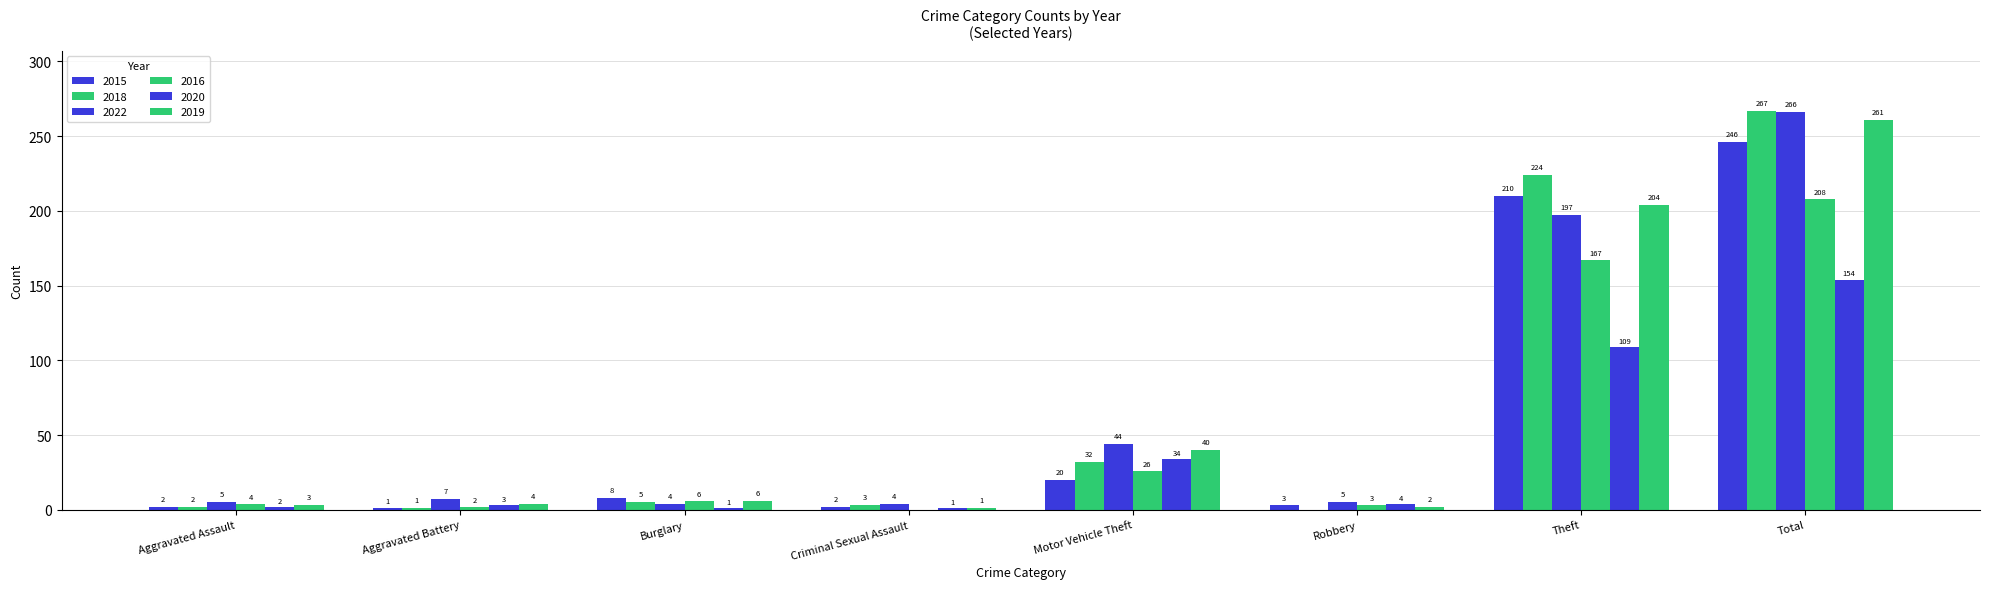

How many groups of bars are there?

8